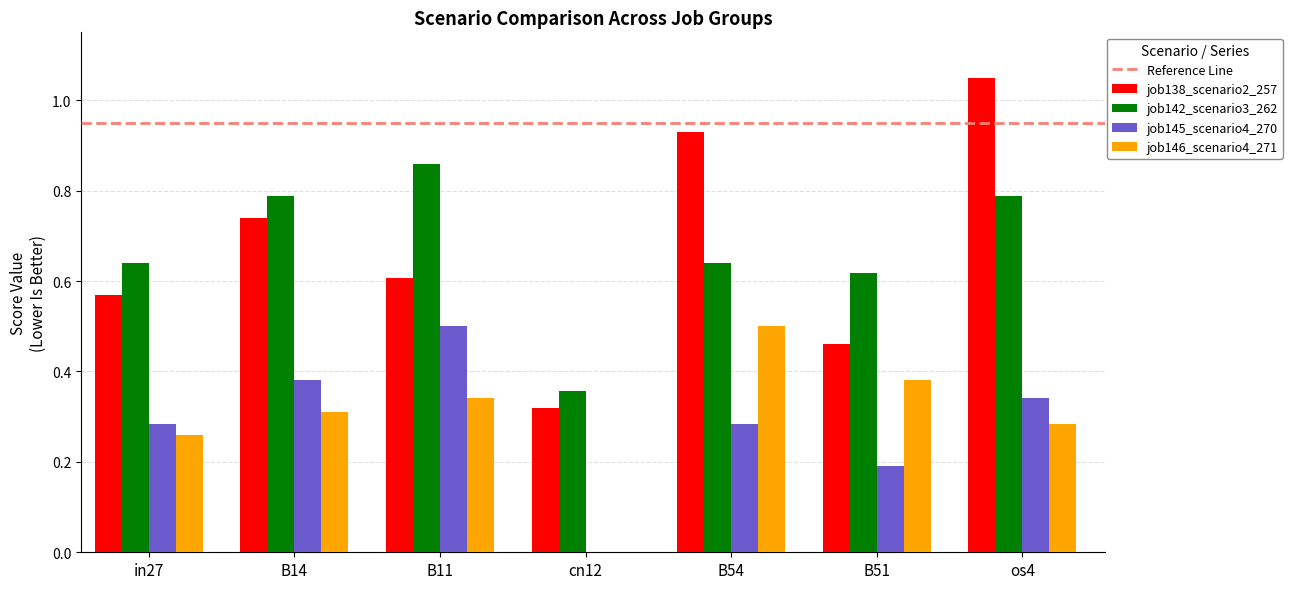

Between cn12 and os4, which series saw the biggest shift?

job138_scenario2_257